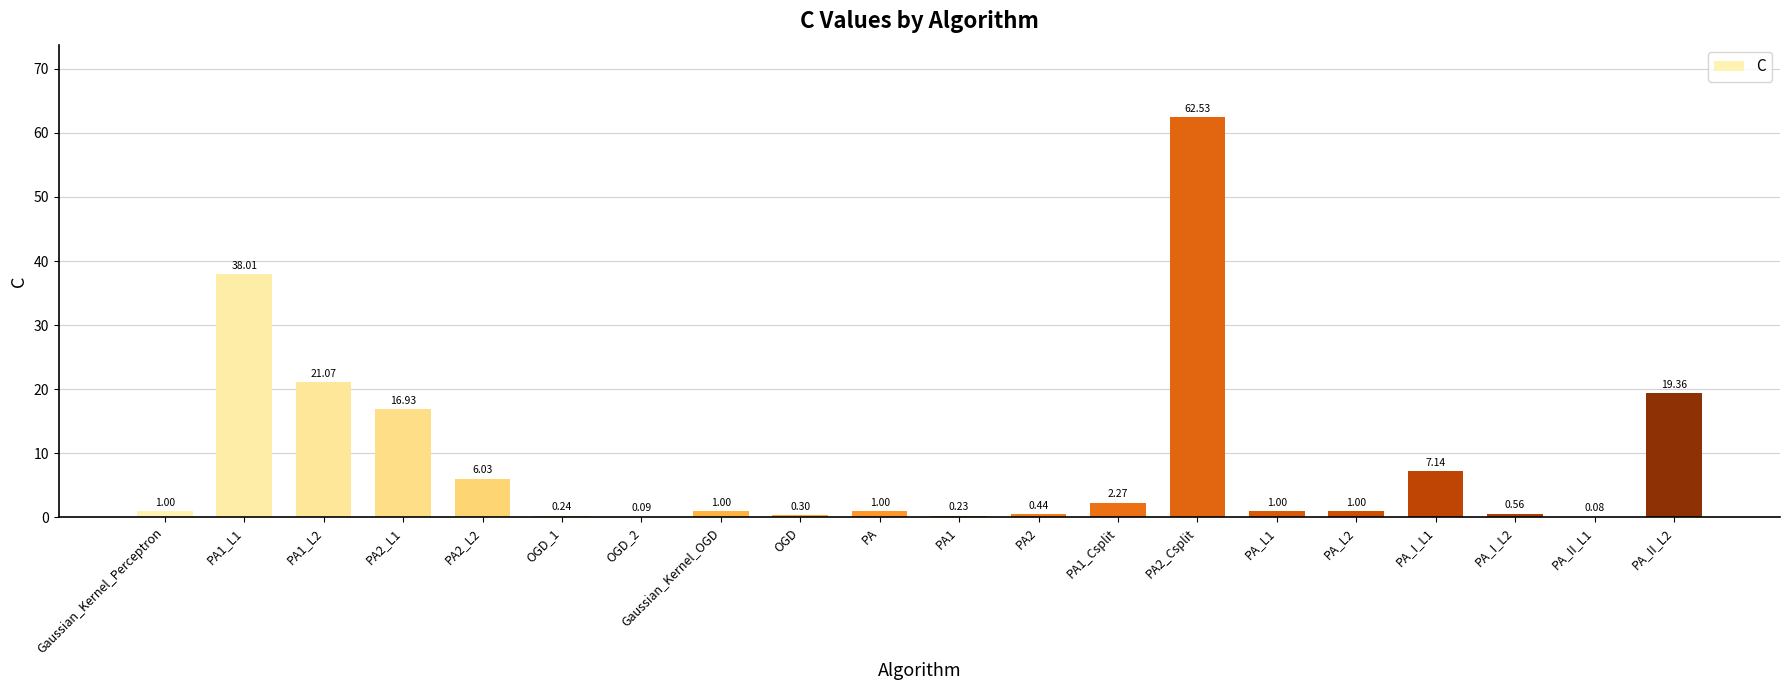

Does the chart contain stacked bars?

No